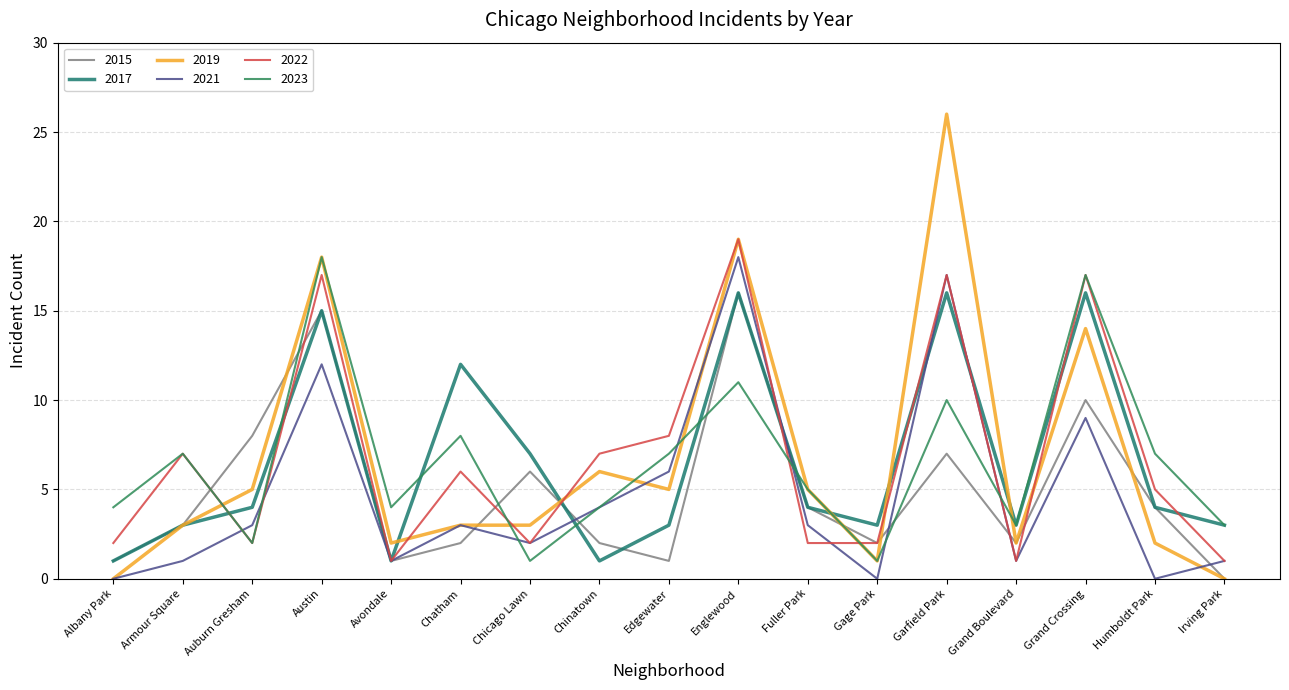

Reading left to right, what are all the values shown in this chart?

2015: 1	3	8	15	1	2	6	2	1	16	4	2	7	2	10	4	0
2017: 1	3	4	15	1	12	7	1	3	16	4	3	16	3	16	4	3
2019: 0	3	5	18	2	3	3	6	5	19	5	1	26	2	14	2	0
2021: 0	1	3	12	1	3	2	4	6	18	3	0	17	1	9	0	1
2022: 2	7	2	17	1	6	2	7	8	19	2	2	17	1	17	5	1
2023: 4	7	2	18	4	8	1	4	7	11	5	1	10	3	17	7	3